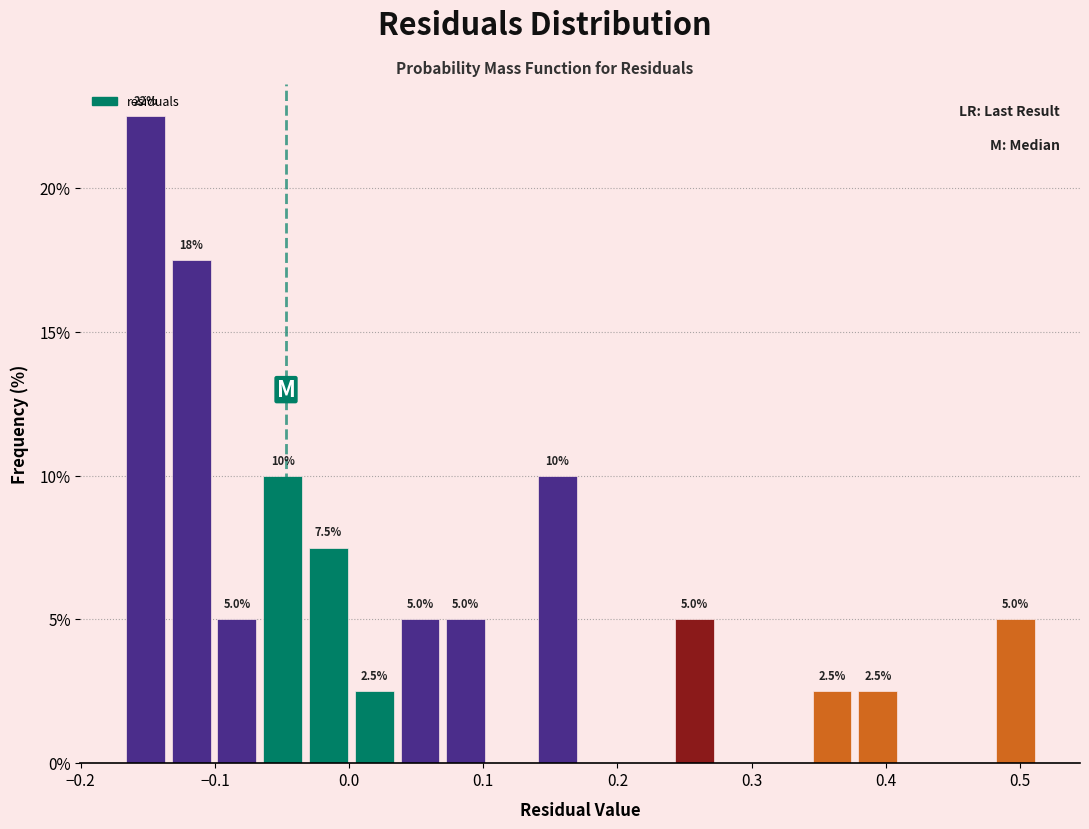

Read against the x-axis, roughly where is the centre of the tallest bar?

-0.15